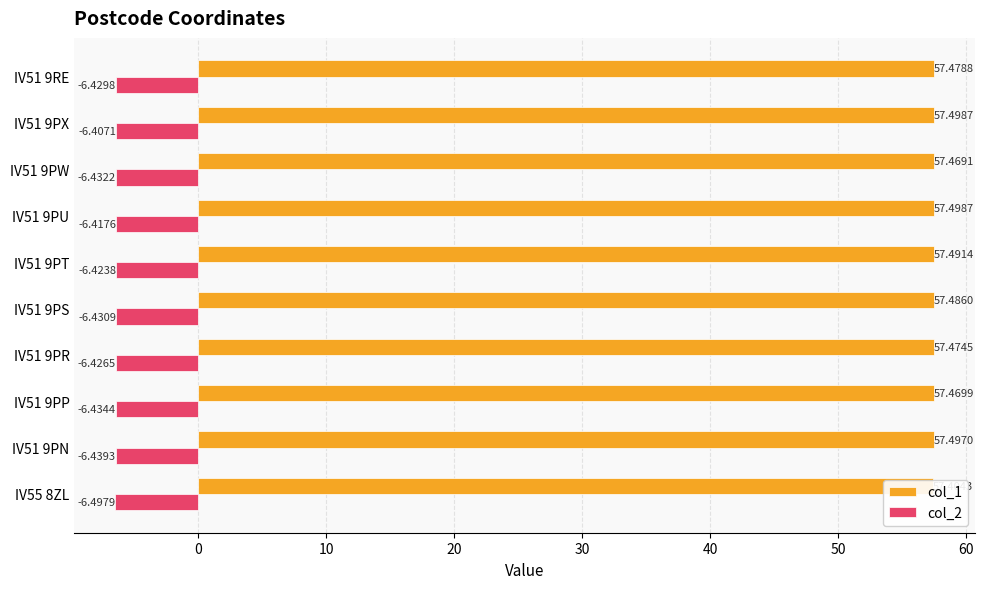

What is the average value of the col_2 series?

-6.4